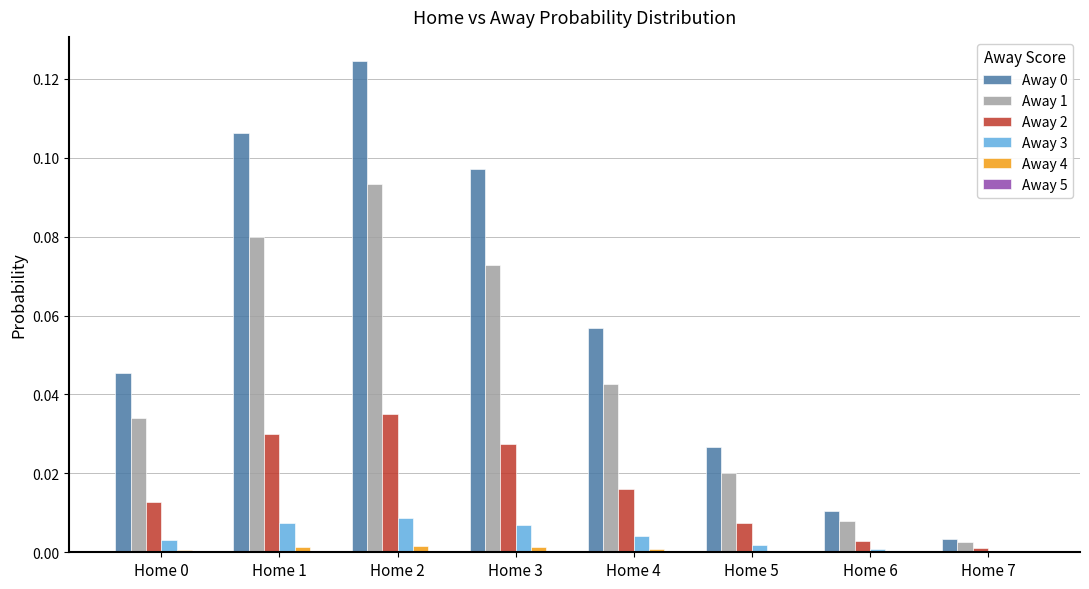

At which category is the sum across all series the highest?

Home 2